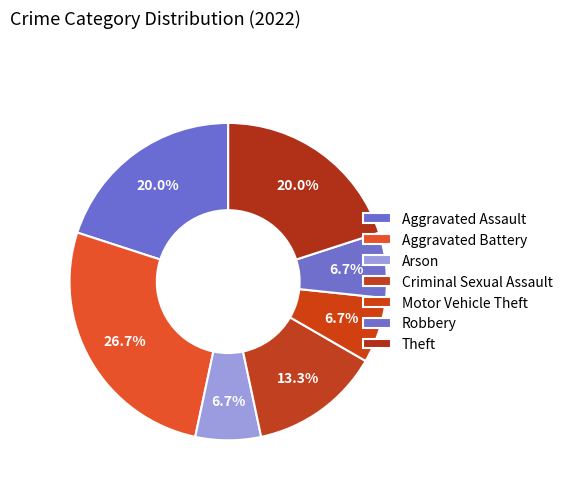

How many slices are in this pie chart?

7